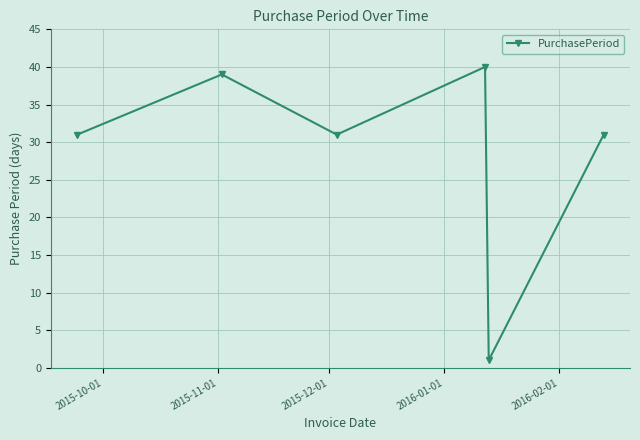

How many lines are shown in the chart?

1